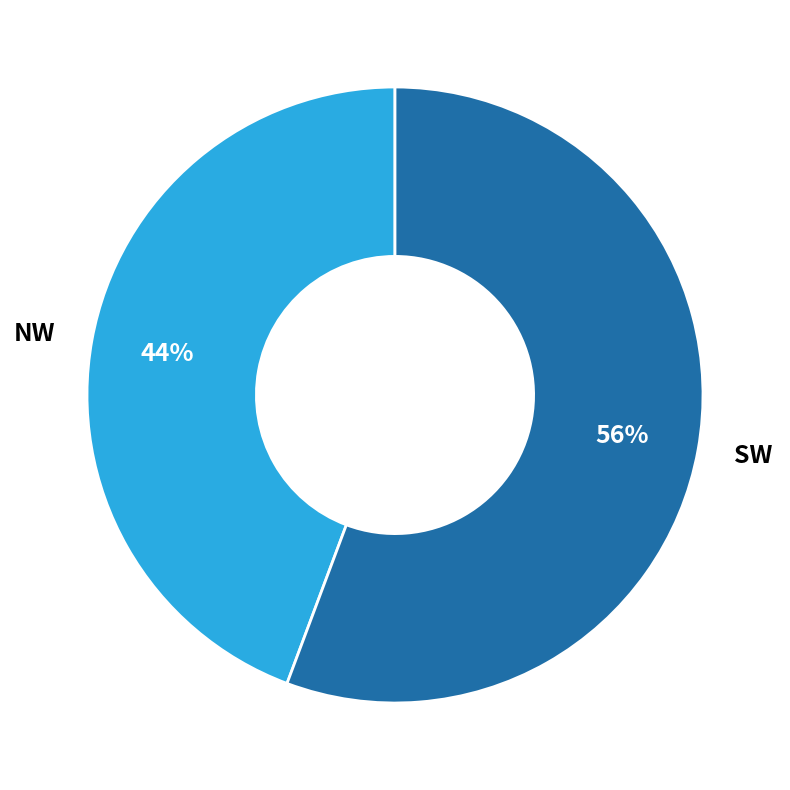

To the nearest percent, what is the combined percentage of NW and SW?

100%